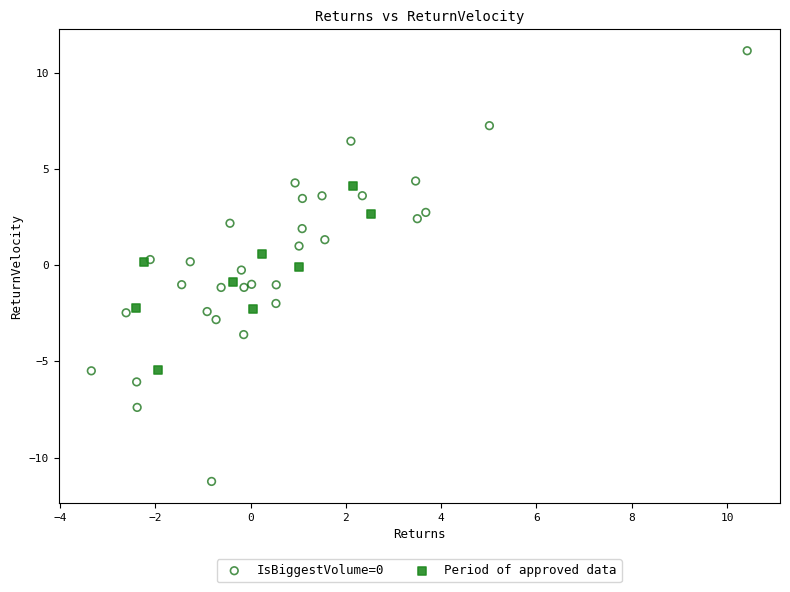

Which series has the widest spread of Y values?

IsBiggestVolume=0